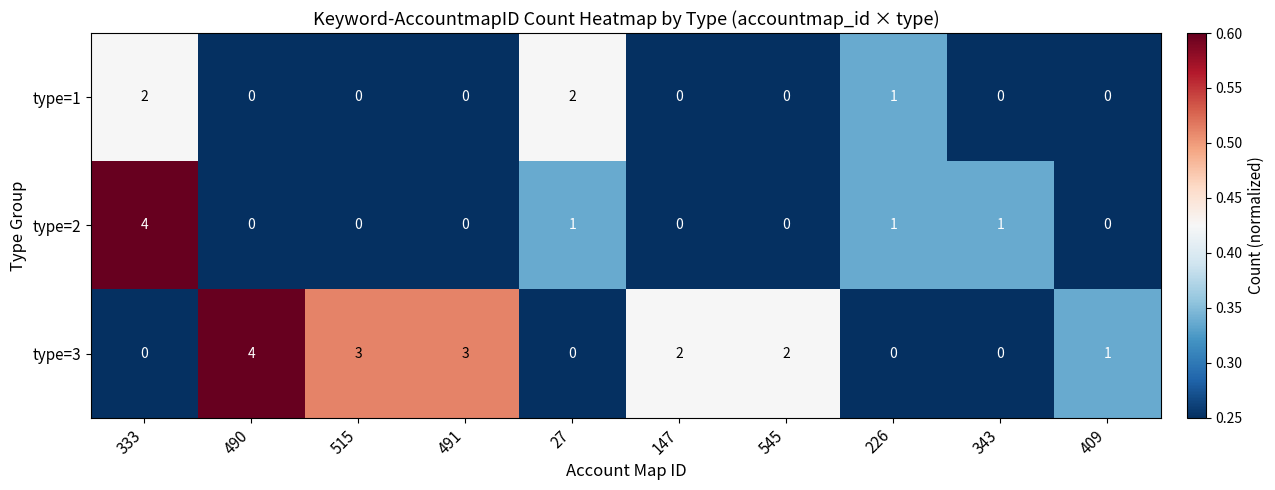

At how many categories does at least one series exceed 0?

10